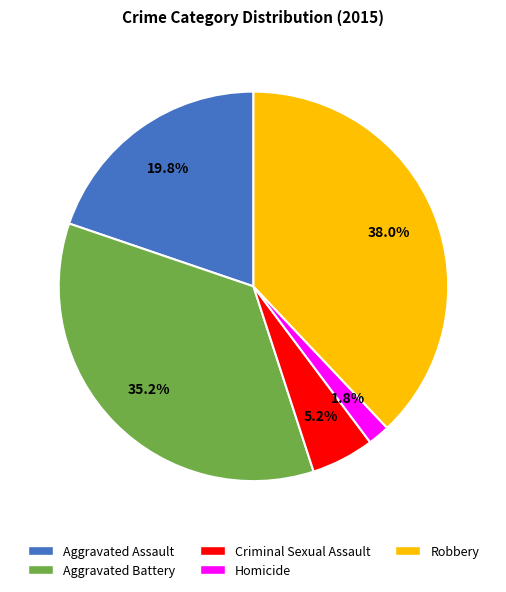

What is the largest slice in the pie chart?

Robbery